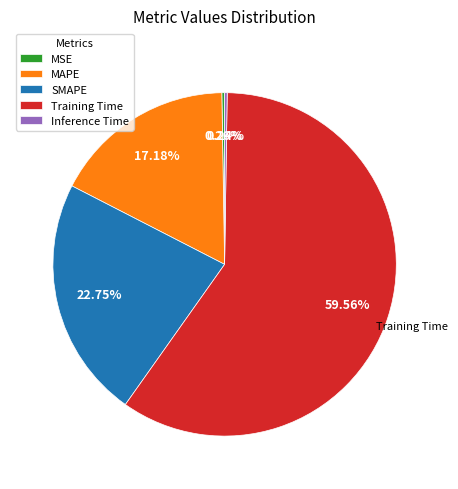

To the nearest percent, what is the combined percentage of Training Time and SMAPE?

82%